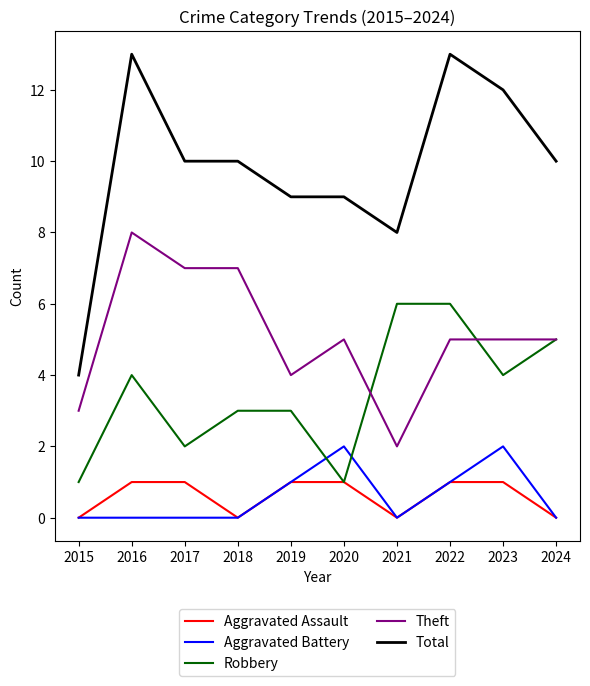

True or false: Theft and Aggravated Assault cross at least once.

False